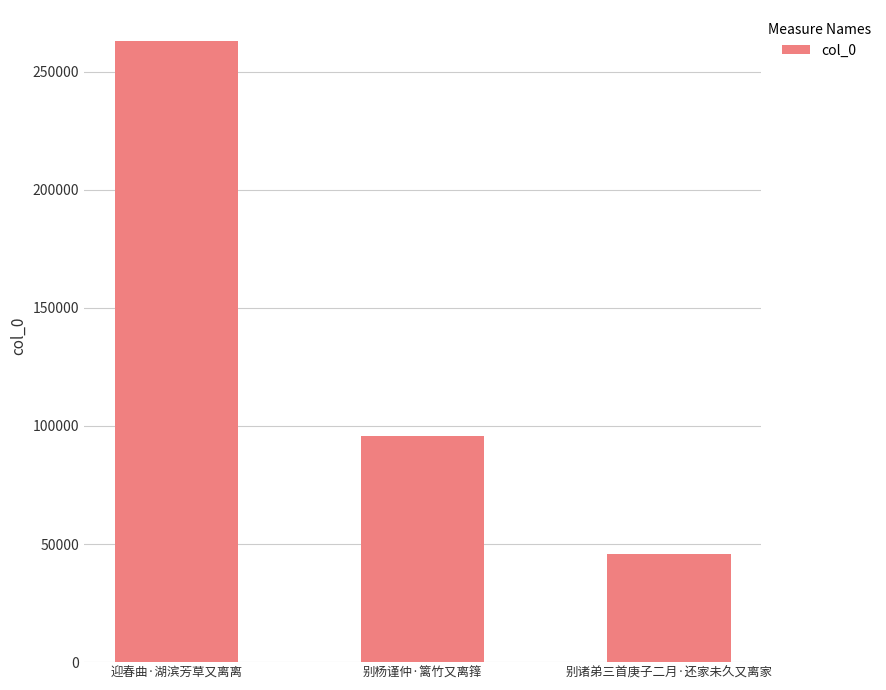

Reading left to right, transcribe all the data shown in this chart.

迎春曲·湖滨芳草又离离=262959	别杨谨仲·篱竹又离箨=95838	别诸弟三首庚子二月·还家未久又离家=45894